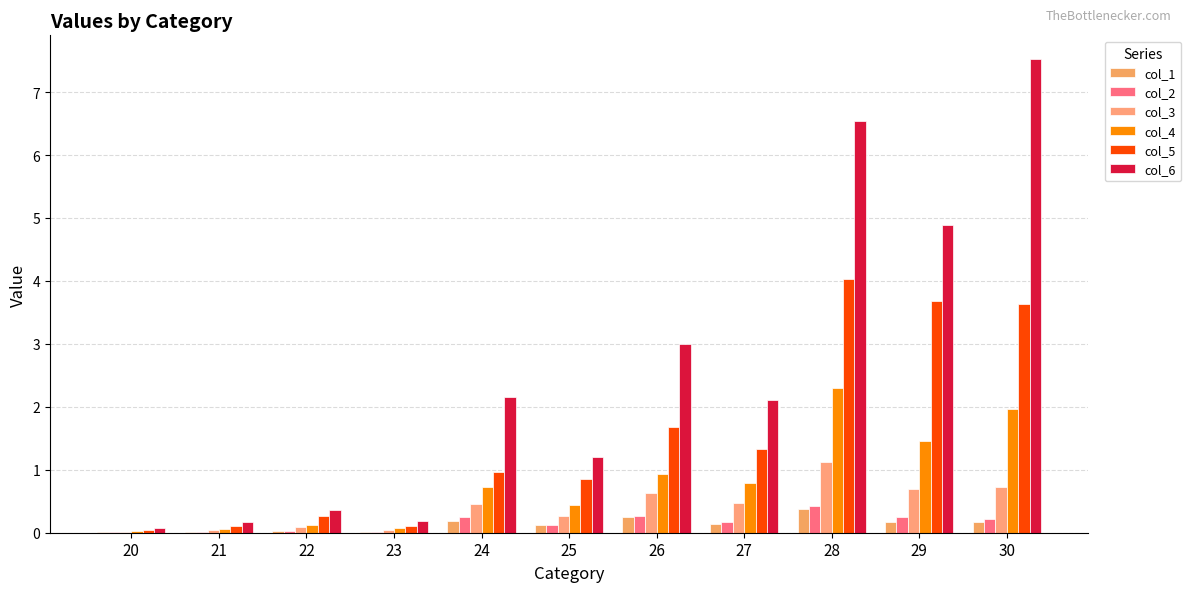

Which series changed the most between 22 and 23?

col_6